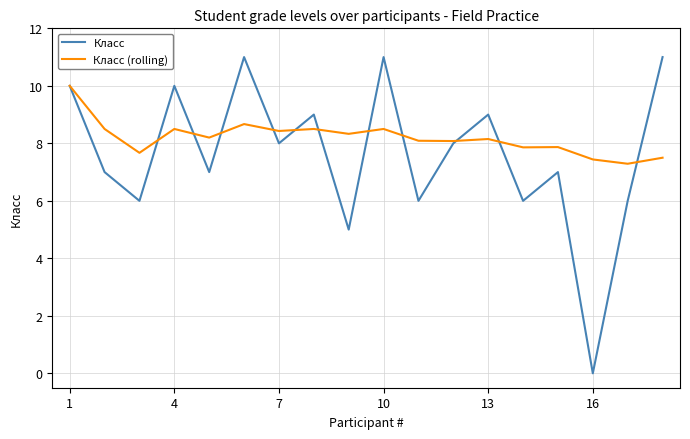

List the series in order of their peak value, lowest first.

Класс (rolling), Класс